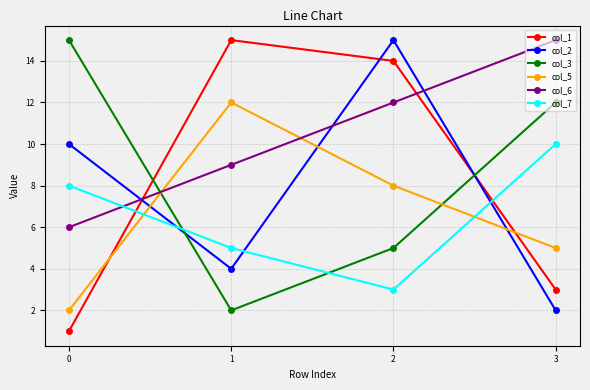

How many intersections are there between col_6 and col_3?

1